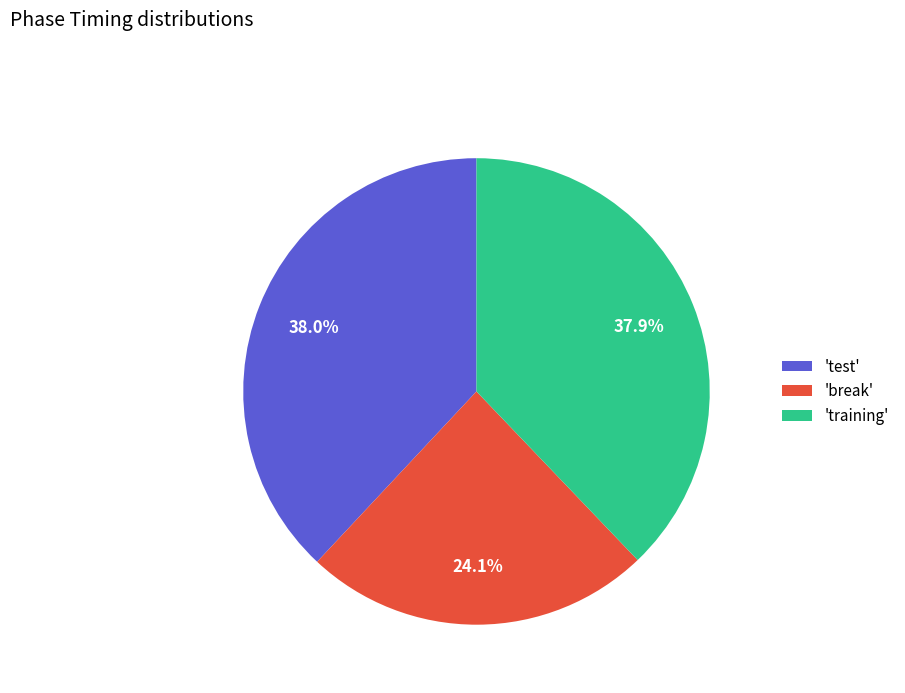

Count the number of slices in the pie.

3